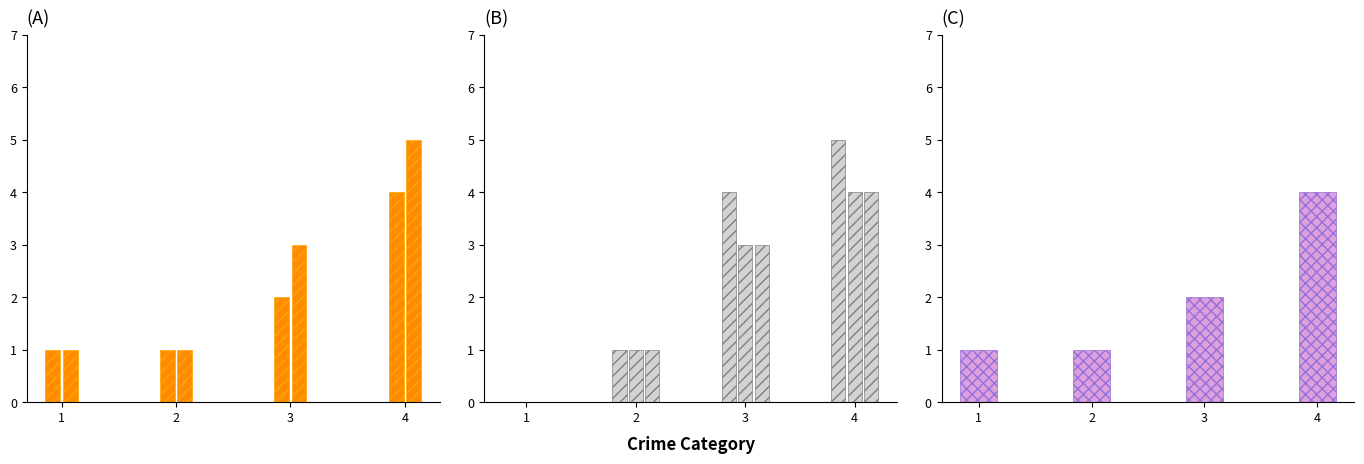

The 2021 series shows 1 at 4. True or false?

False